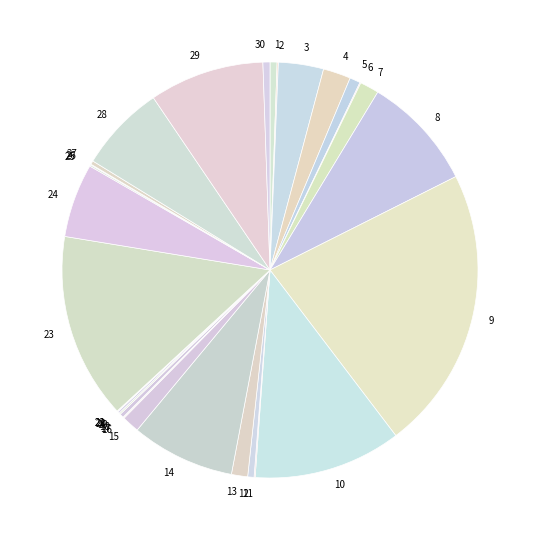

What is the largest slice in the pie chart?

9